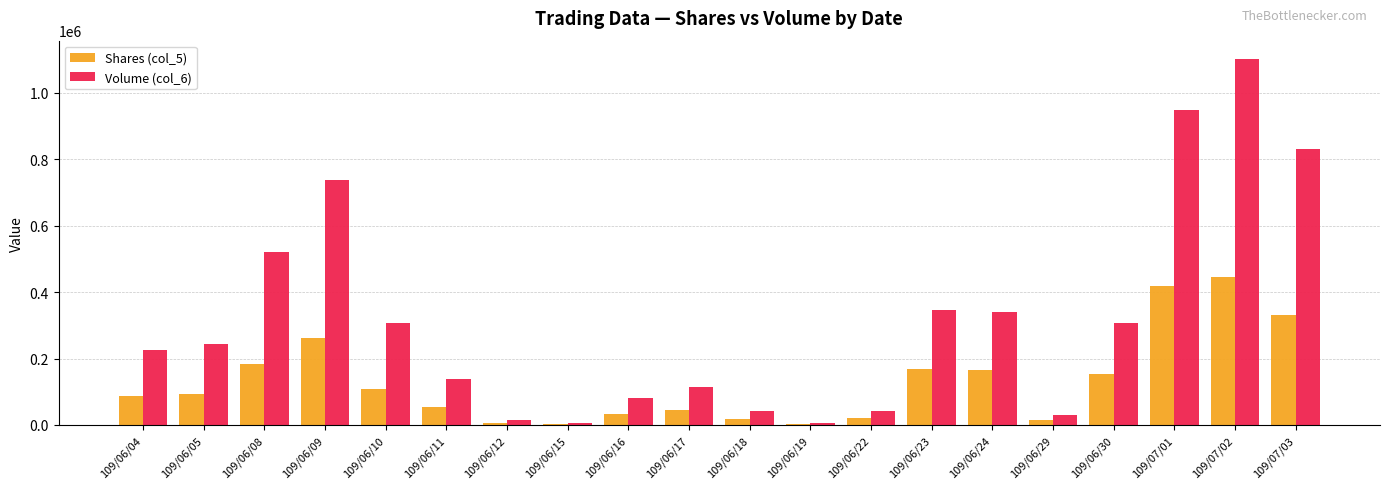

At which category does the chart reach its peak across all series?

109/07/02